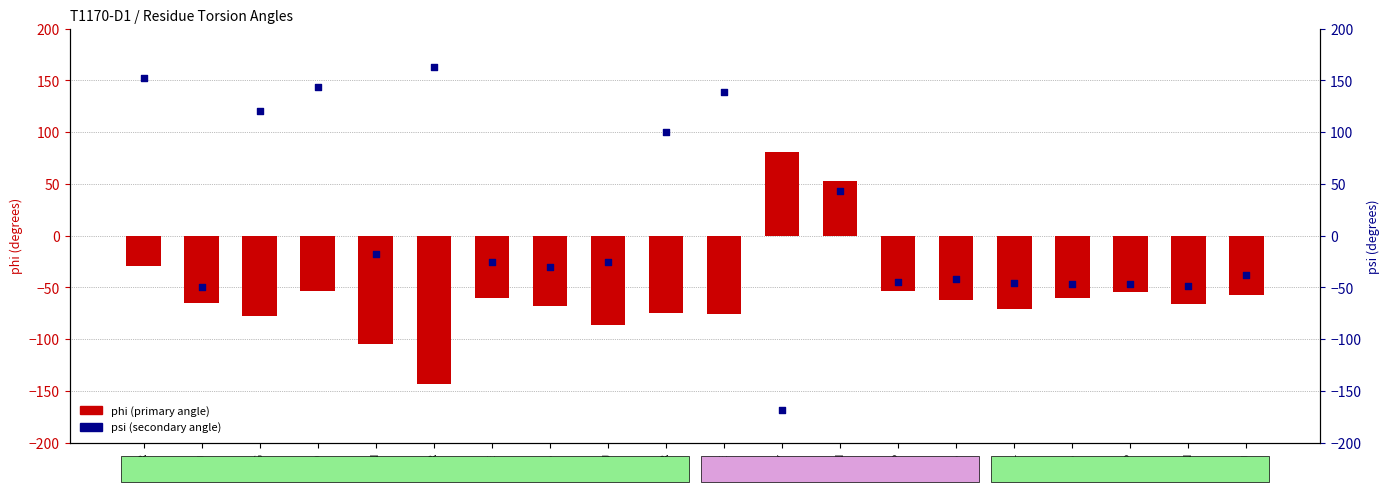

Which series contains the lowest Y value?

psi (secondary angle)